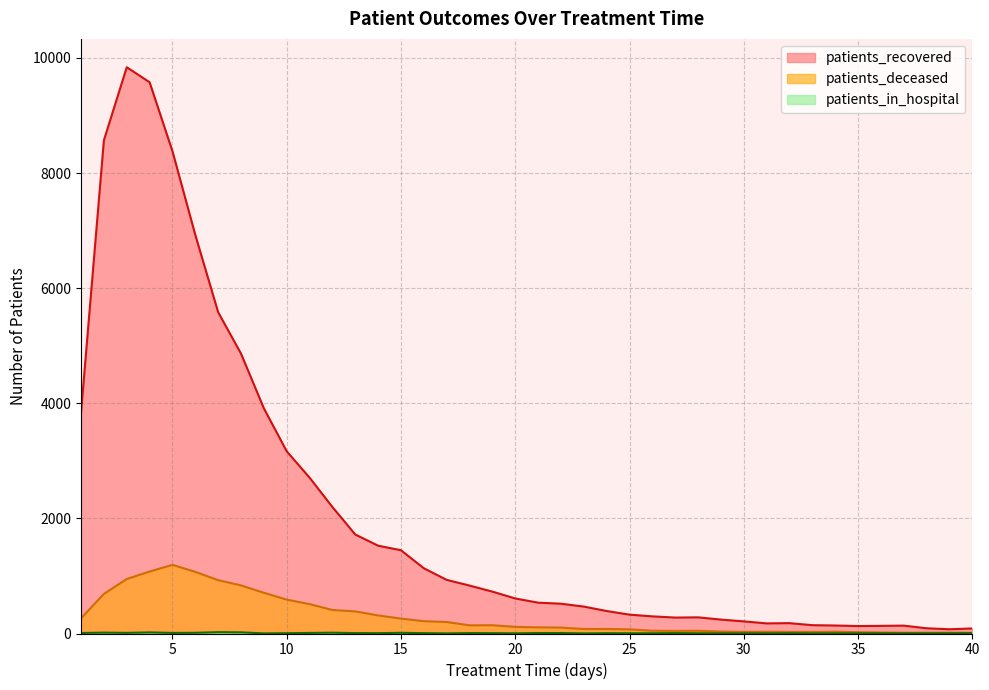

Reading left to right, extract all data points from this chart.

patients_recovered: 3843	8570	9839	9578	8380	6925	5582	4863	3913	3166	2708	2198	1720	1526	1447	1134	932	833	728	609	536	518	468	391	328	298	277	281	242	211	176	180	145	139	130	133	137	91	74	88
patients_deceased: 264	688	947	1077	1193	1071	927	836	708	589	511	409	384	314	259	214	200	142	144	115	107	103	78	79	72	48	45	48	33	28	30	28	27	31	23	18	14	14	15	14
patients_in_hospital: 9	15	11	19	10	12	23	20	2	5	10	14	7	6	12	6	2	7	6	3	8	8	2	5	4	4	7	4	3	2	3	4	1	3	2	3	2	2	3	4